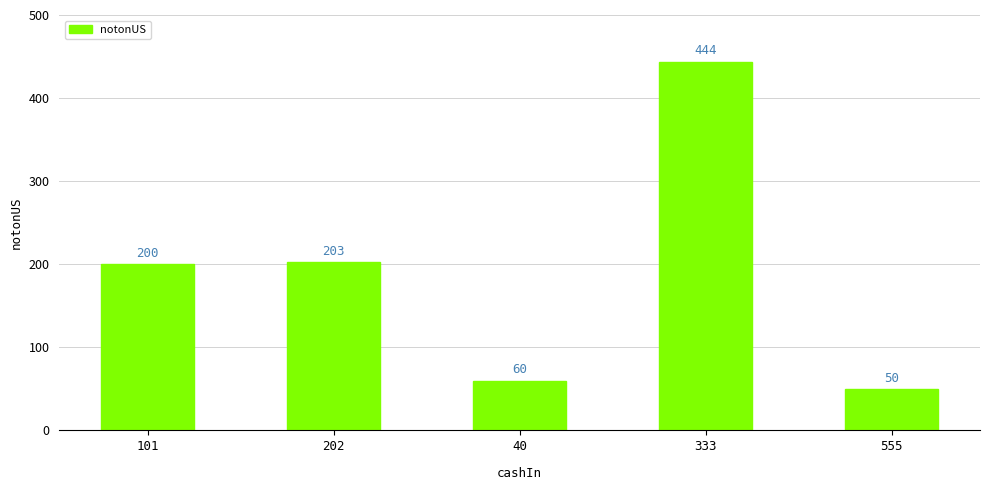

Where is the data nearest to the value 247?

202